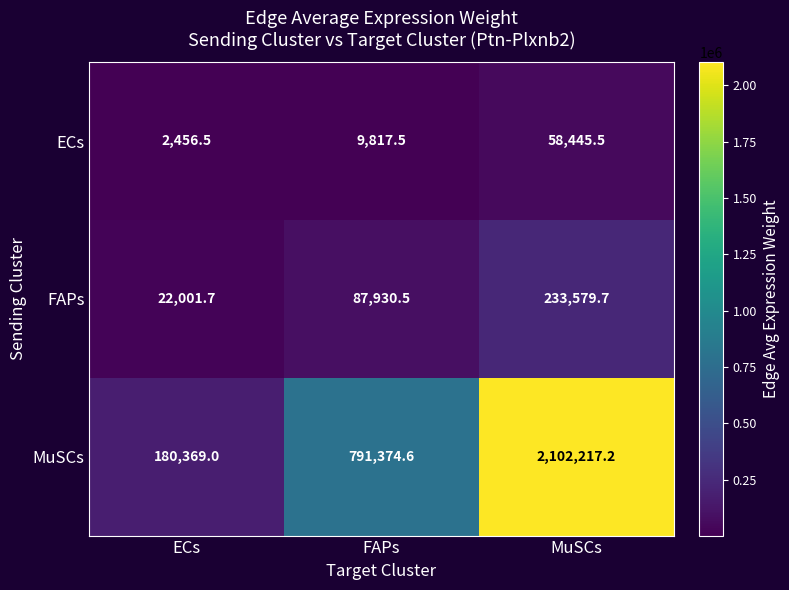

Rank the series at FAPs from highest to lowest value.

MuSCs, FAPs, ECs